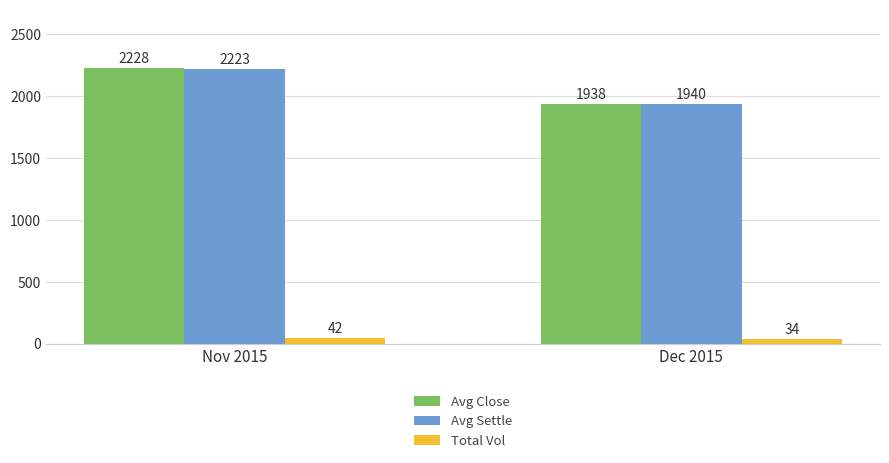

The Avg Close series shows 2228 at Nov 2015. True or false?

True